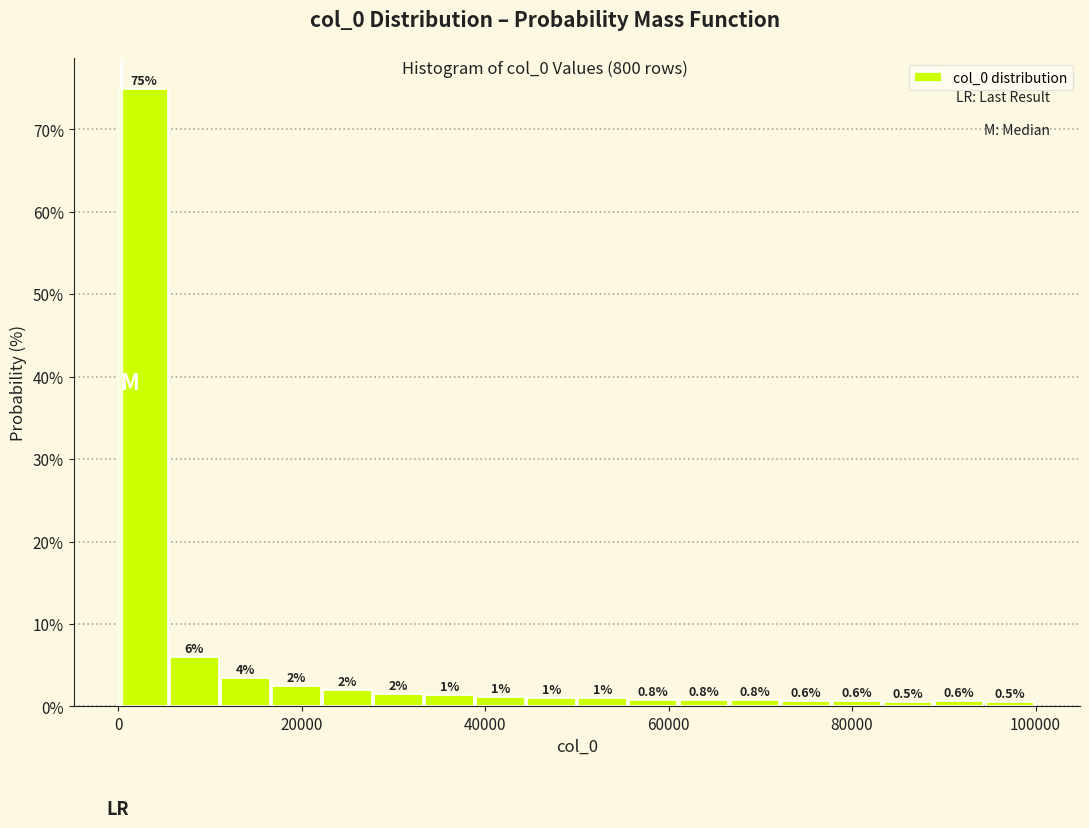

Read against the x-axis, roughly where is the centre of the tallest bar?

2000